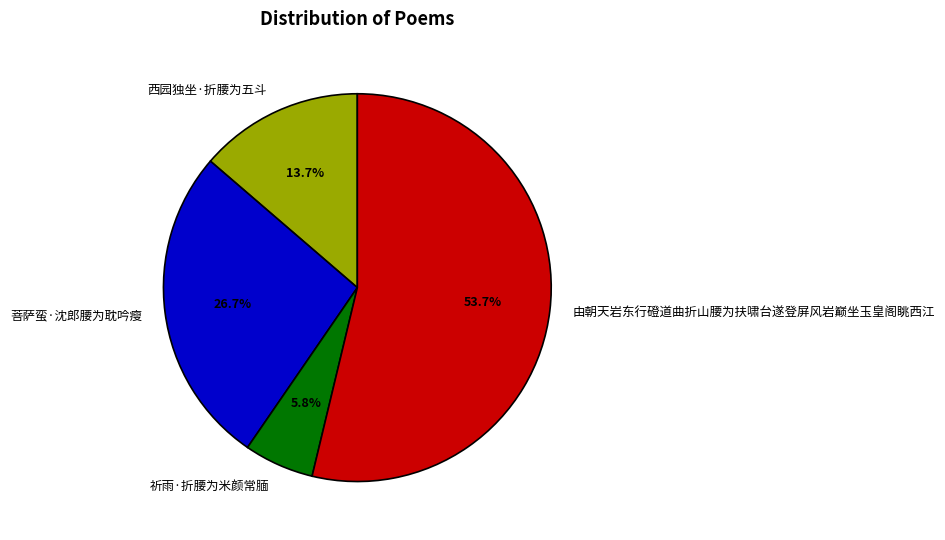

Is it true that 西园独坐·折腰为五斗 is 19% of the pie?

False